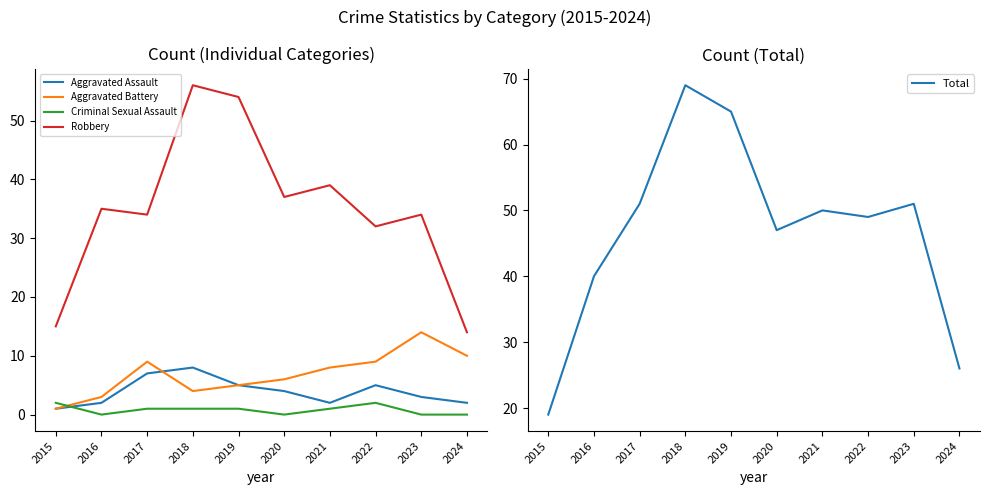

The Robbery series shows 39 at 2021. True or false?

True